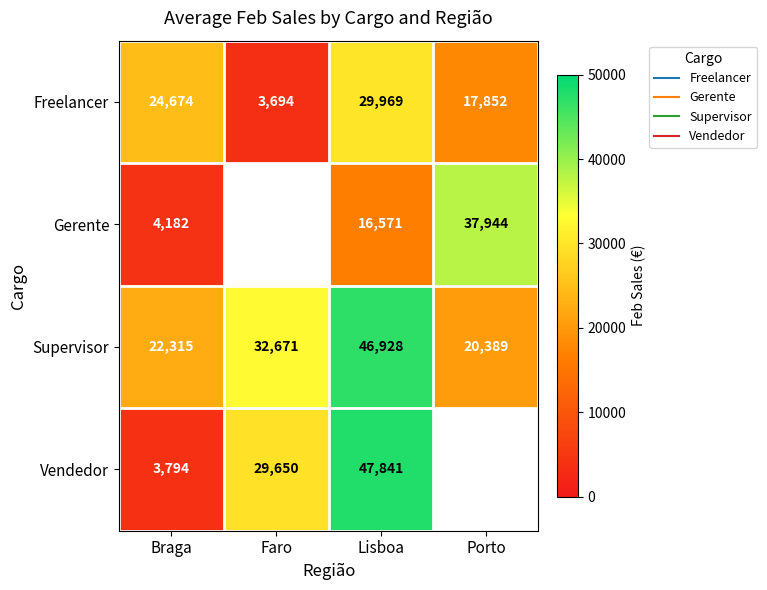

Is it true that Vendedor equals 24140.5 at Lisboa?

False